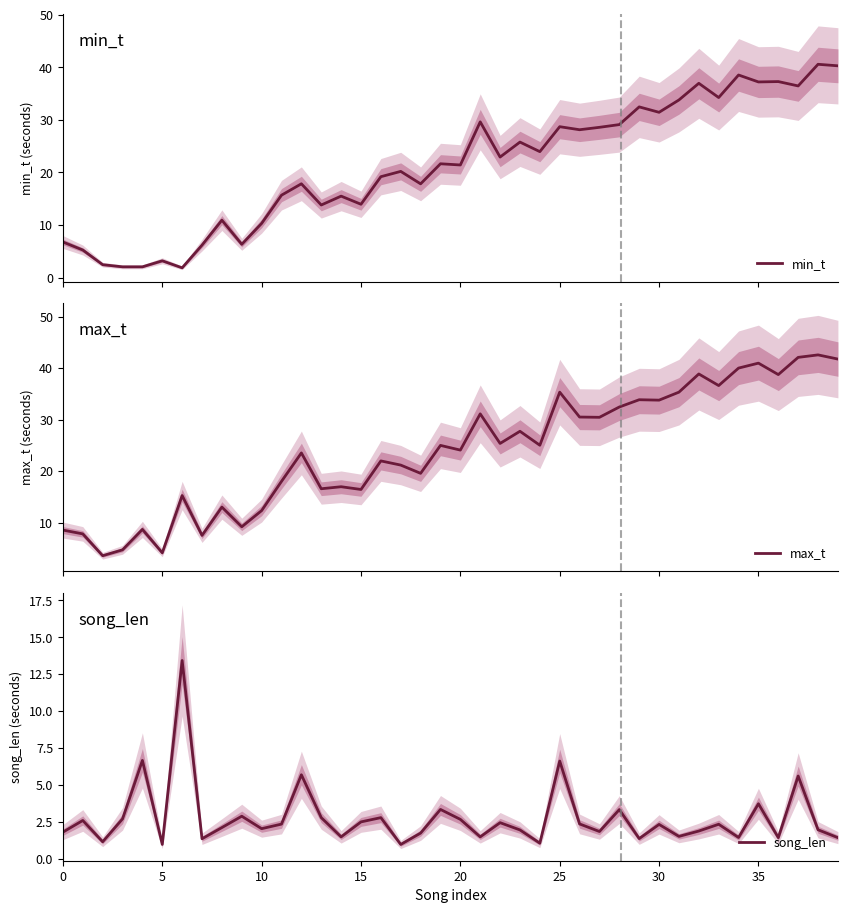

What is the difference between the max_t values at 16 and 28?

10.5